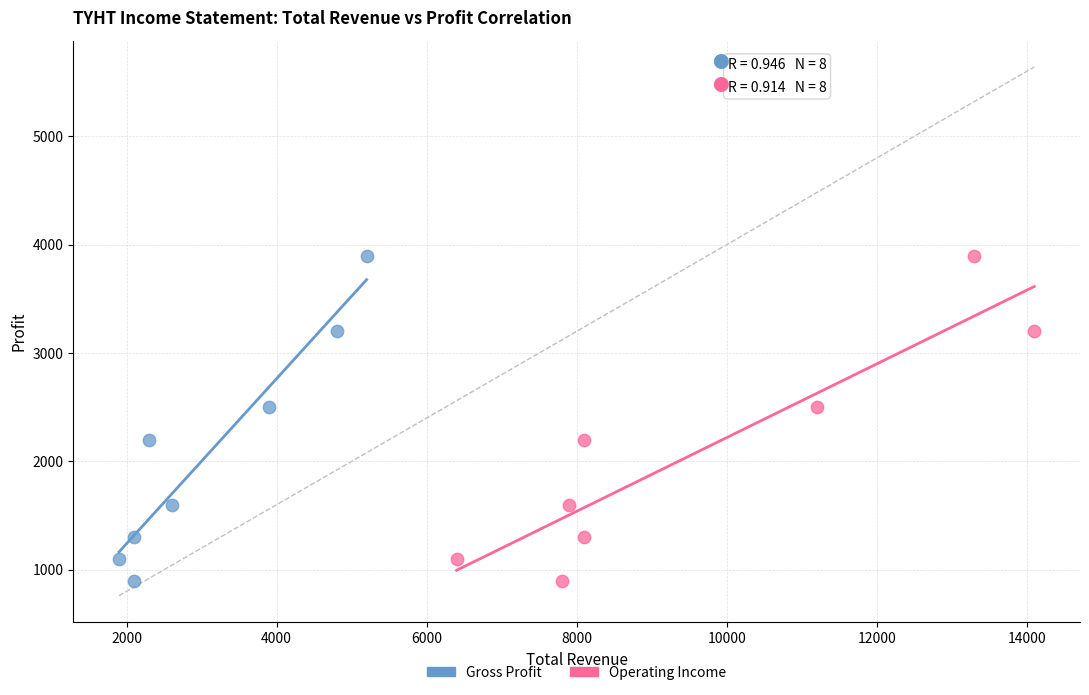

What are all the series names shown in the legend?

Gross Profit, Operating Income